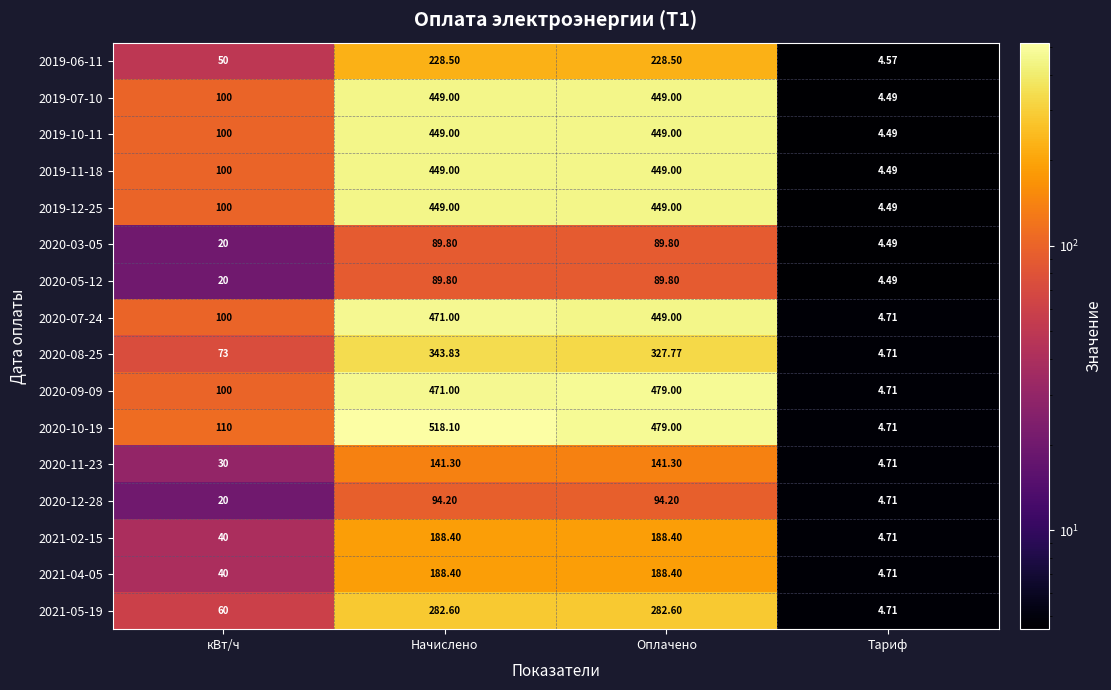

How many data points in 2019-11-18 are less than 449?

2